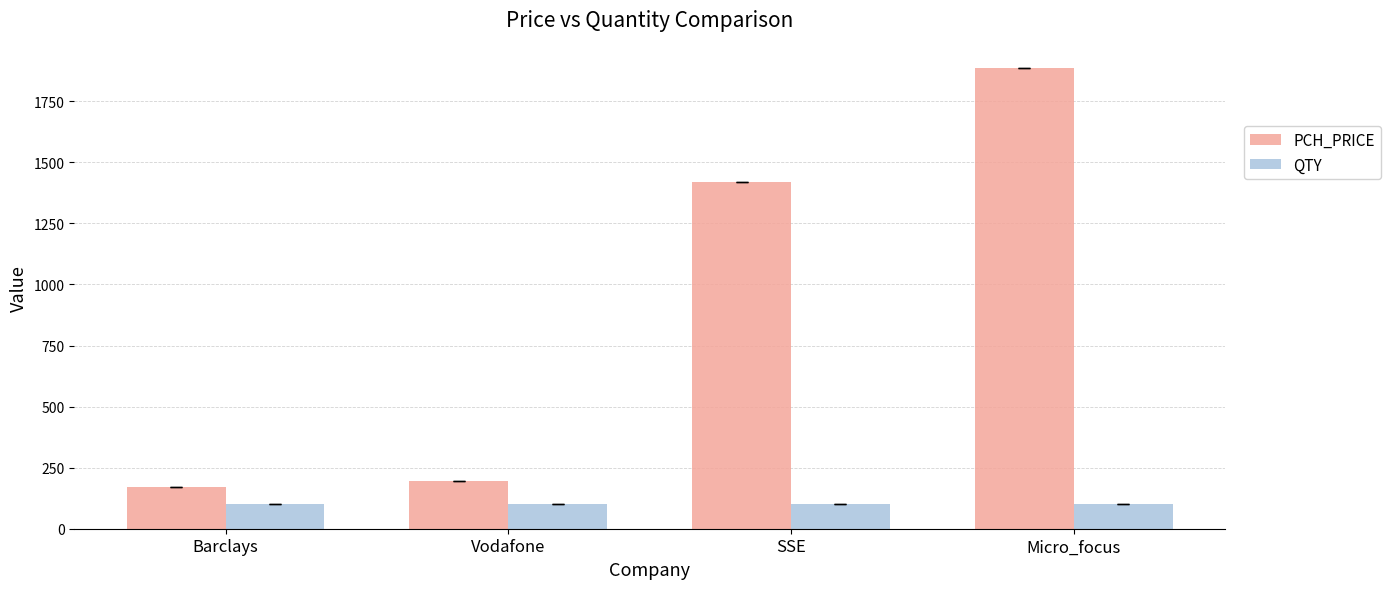

How many bars are there in total?

8